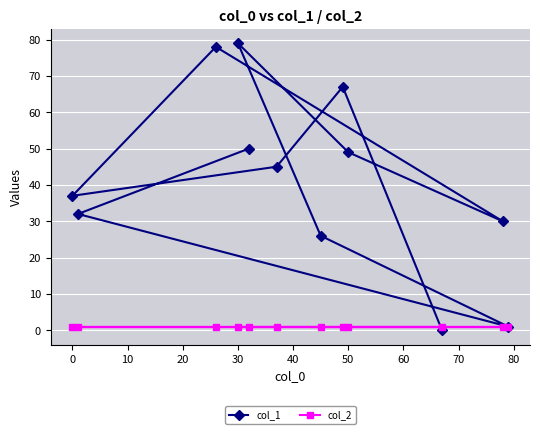

Which series has the widest spread of values?

col_1